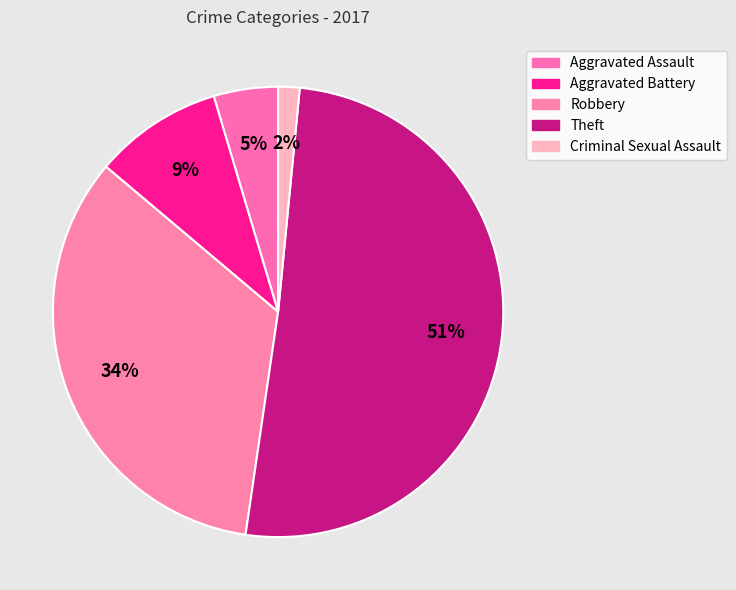

How many segments does this pie chart have?

5